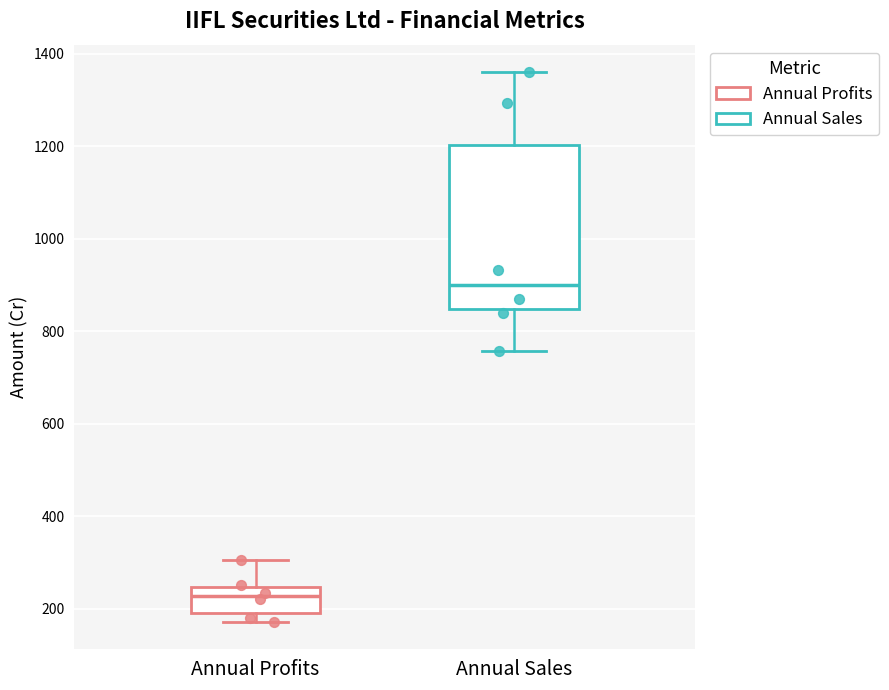

Reading left to right, transcribe this box plot: for each box, give where its median line is, the range the box spans, and where its two whiskers end, as read against the y-axis. The values are not printed on the chart, so give them approximately, as read against the axis.

Annual Profits: median 220, box 200 to 240, whiskers 180 to 300
Annual Sales: median 900, box 840 to 1200, whiskers 760 to 1360